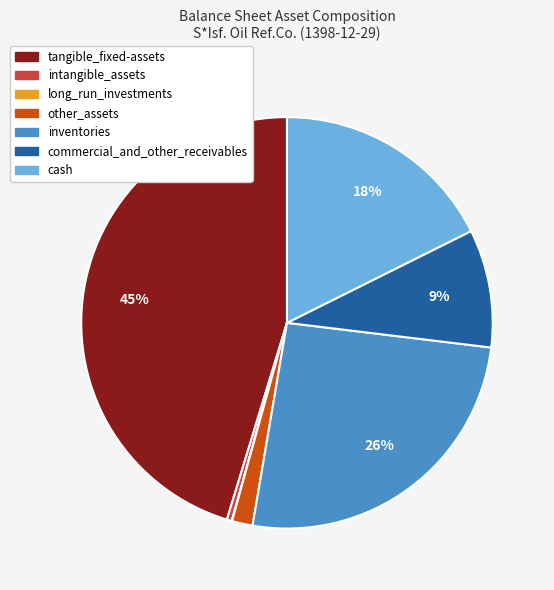

Combined, do tangible_fixed-assets and other_assets account for over 50%?

No